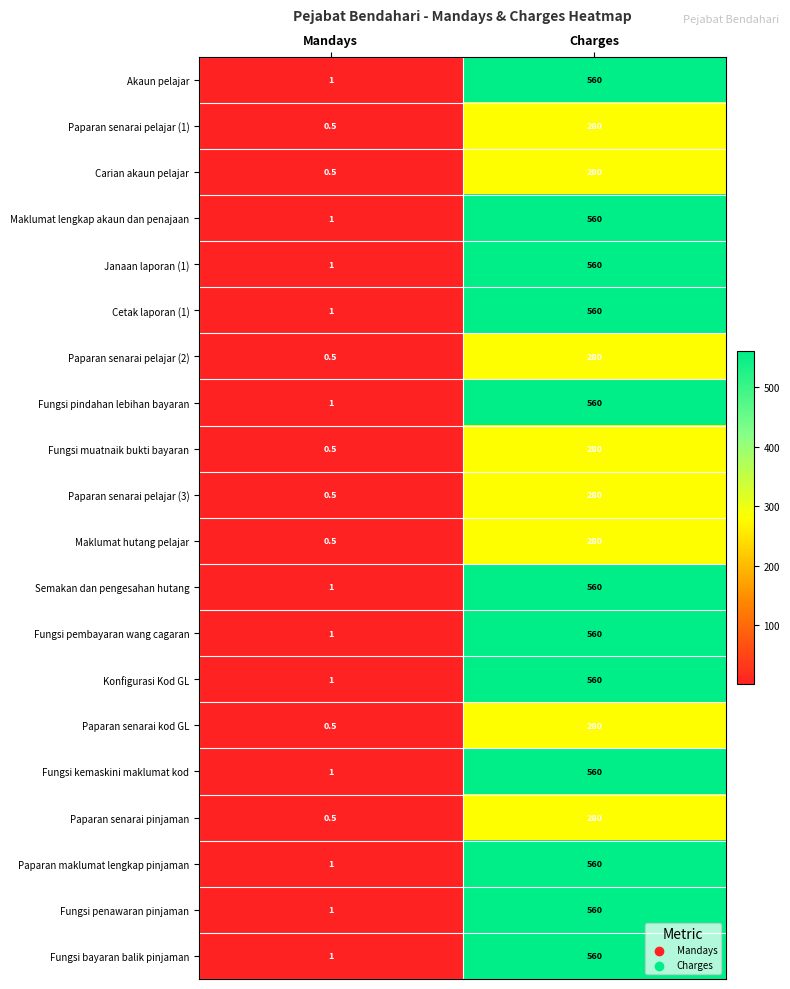

True or false: Maklumat hutang pelajar has a value of 88.5 at Charges.

False